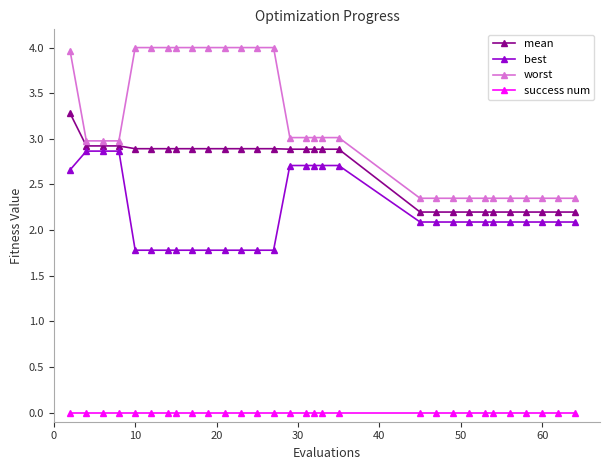

Which series has the widest spread of values?

worst